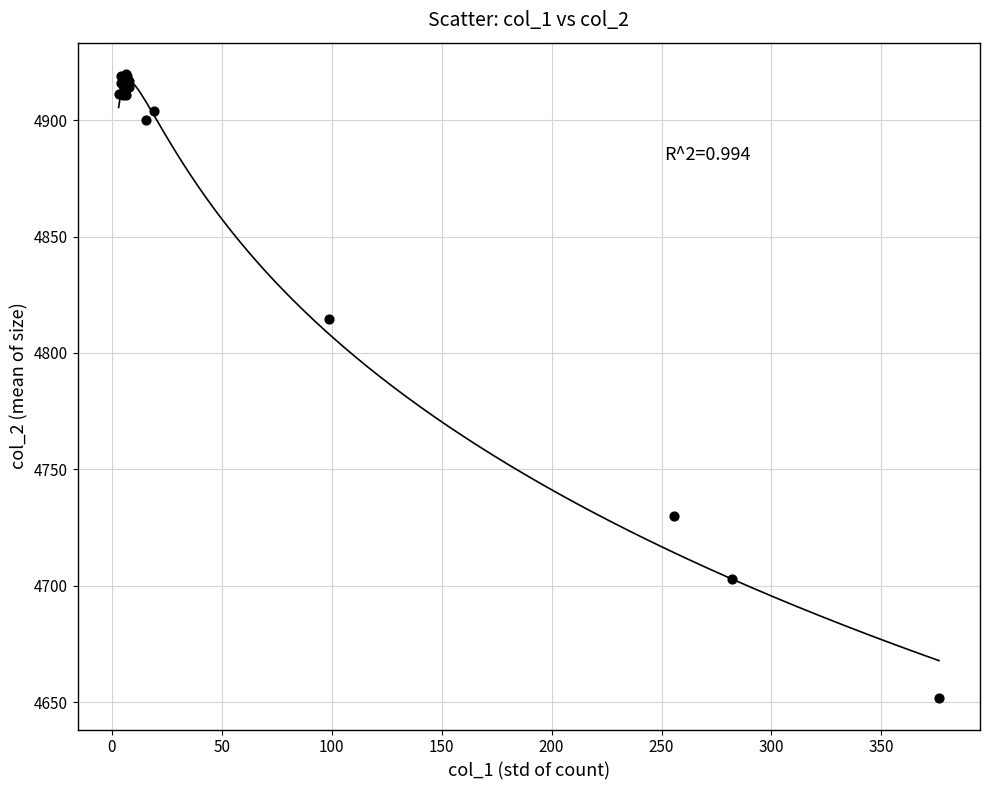

What Y value in the scatter plot is closest to 4785?

4814.5